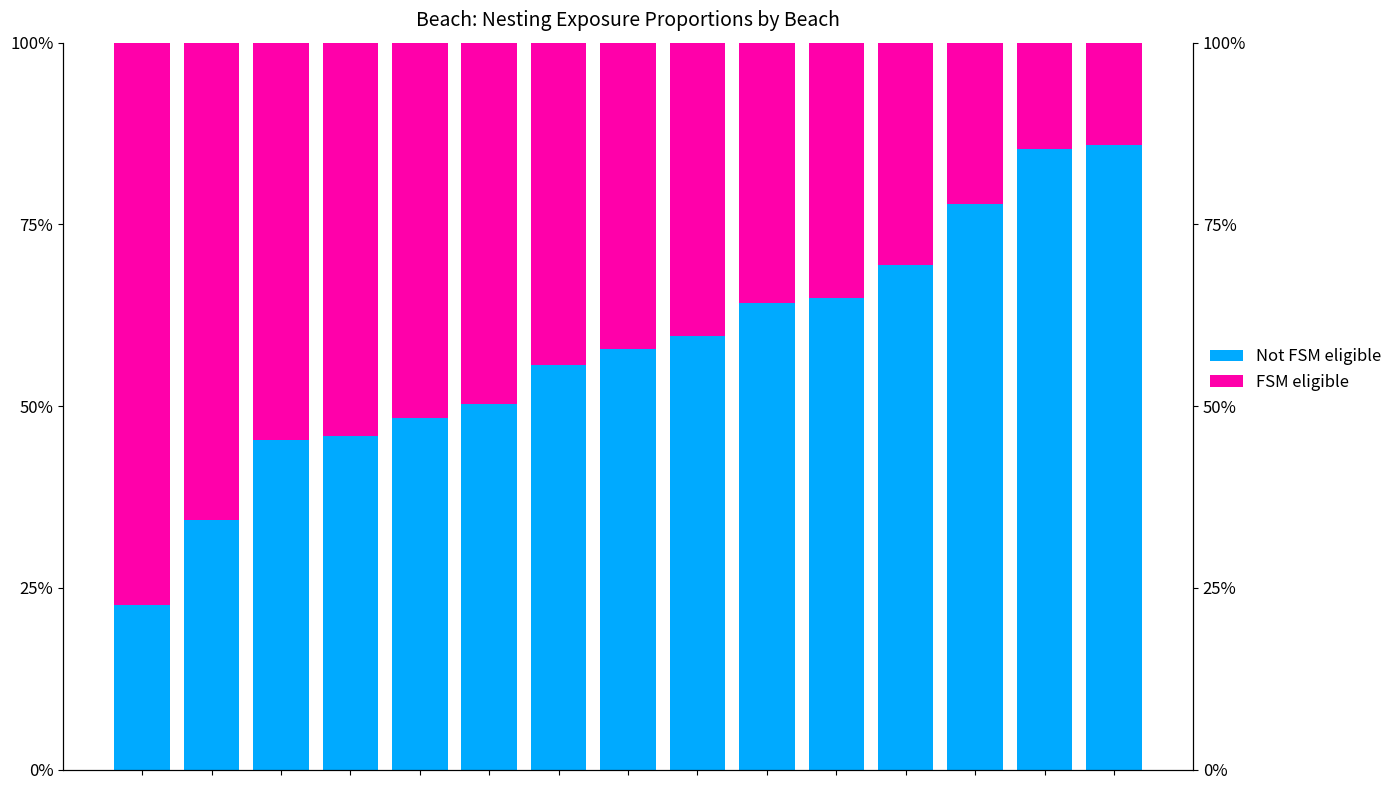

What value does the Not FSM eligible series have at 4?

48.3